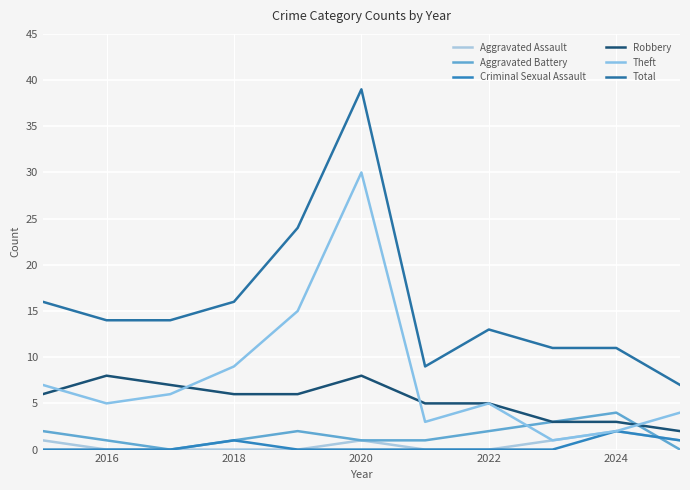

What are all the series names shown in the legend?

Aggravated Assault, Aggravated Battery, Criminal Sexual Assault, Robbery, Theft, Total